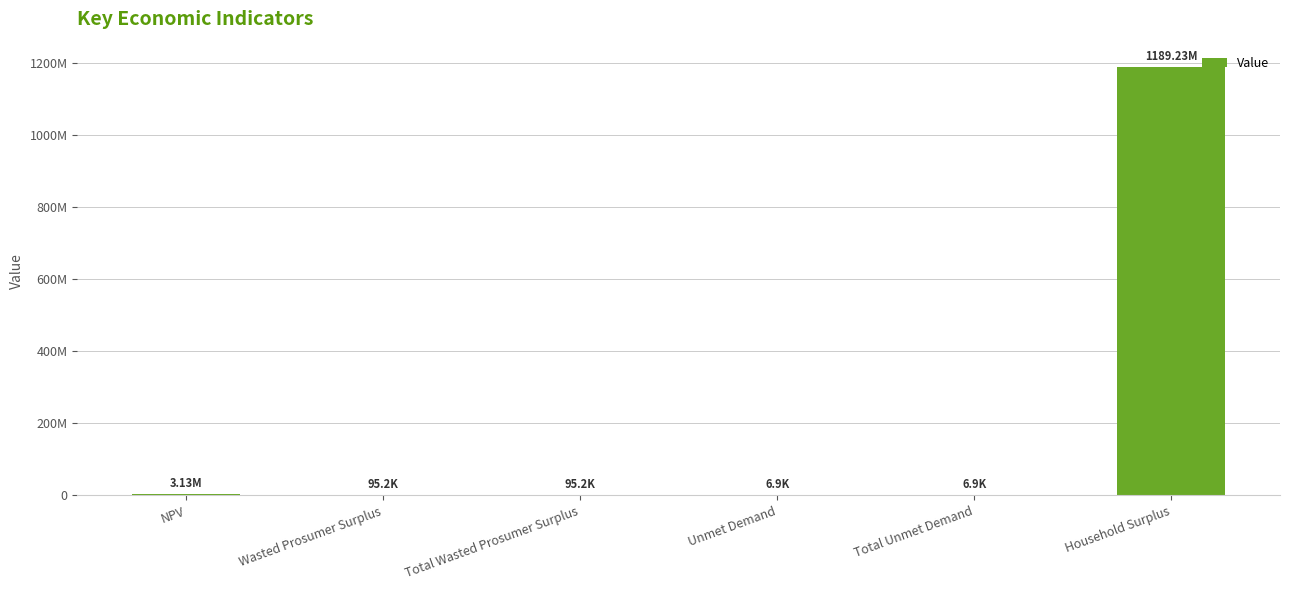

Reading left to right, list all the values displayed in this chart.

NPV=3134602.8	Wasted Prosumer Surplus=95209.7	Total Wasted Prosumer Surplus=95209.7	Unmet Demand=6941.4	Total Unmet Demand=6941.4	Household Surplus=1189225191.8